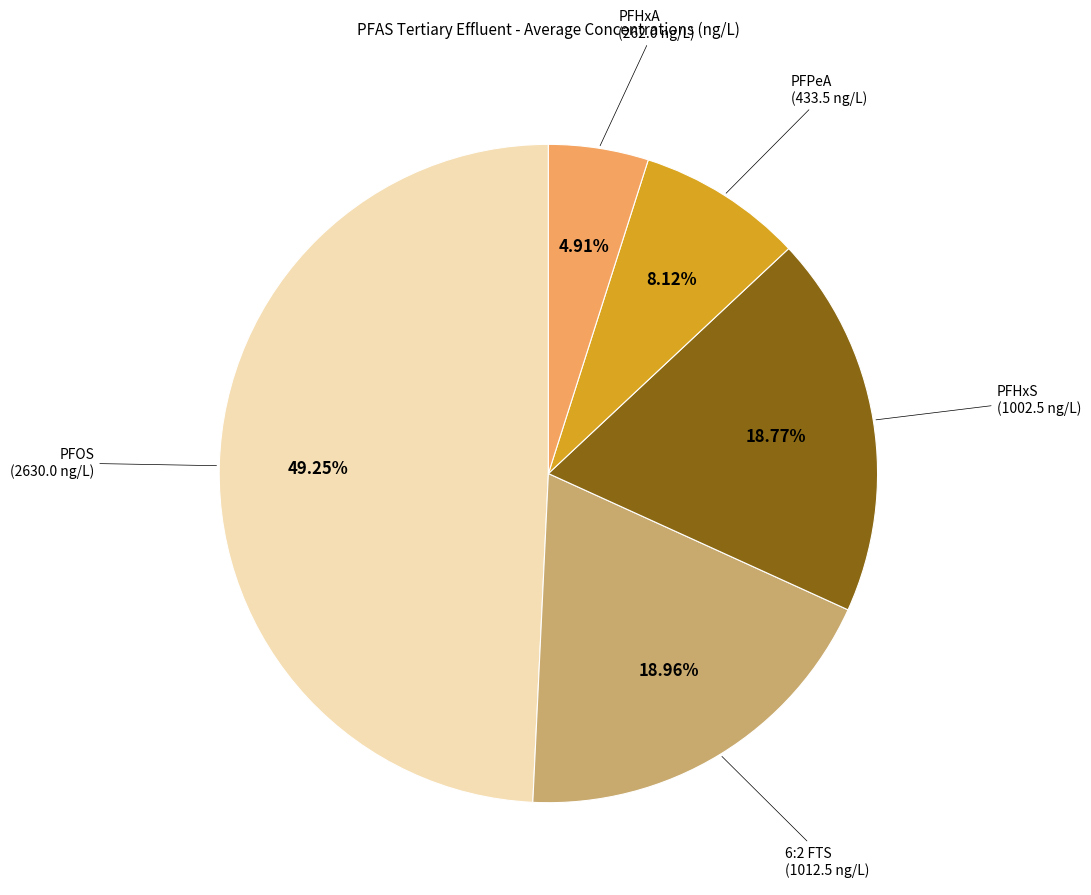

Is there any slice that represents more than half of the pie?

No